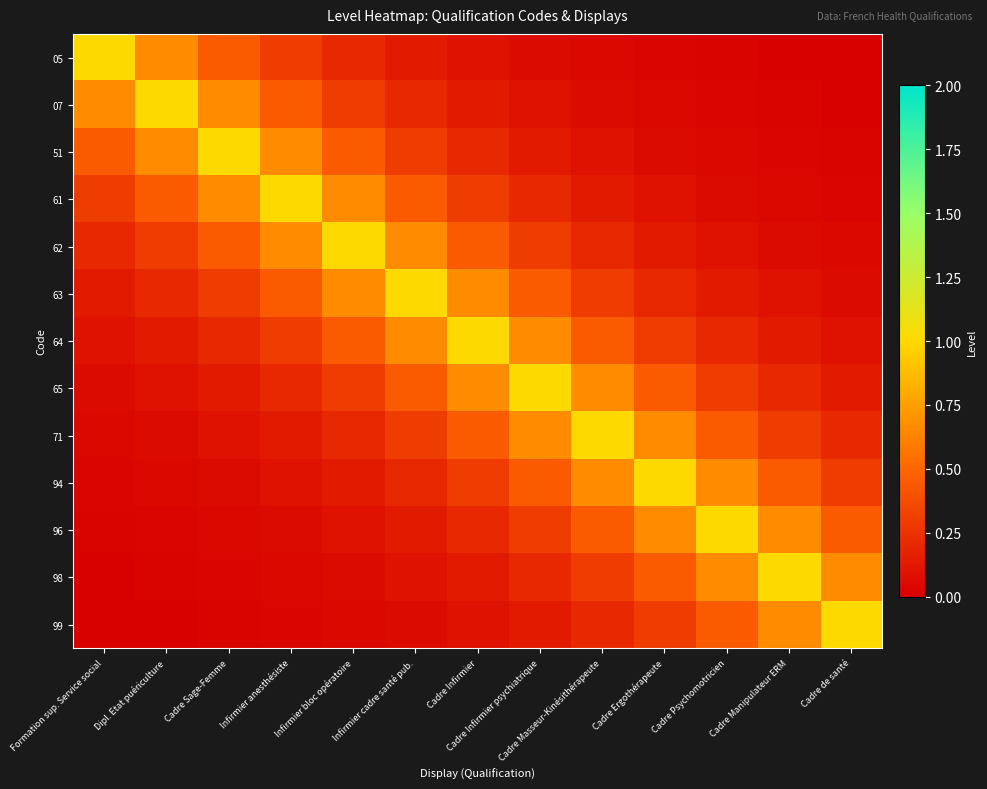

How many series are shown in this chart?

13